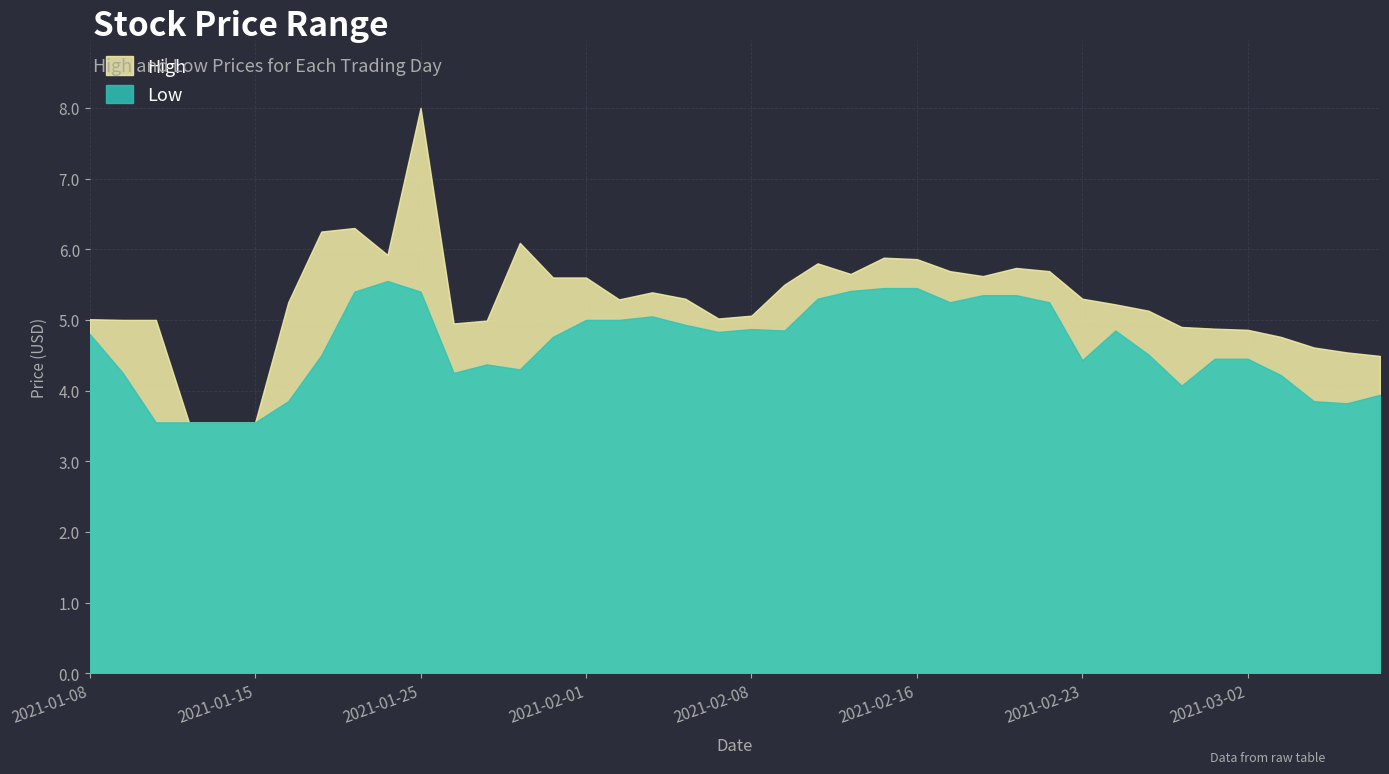

What is the minimum value shown in the chart?

3.5